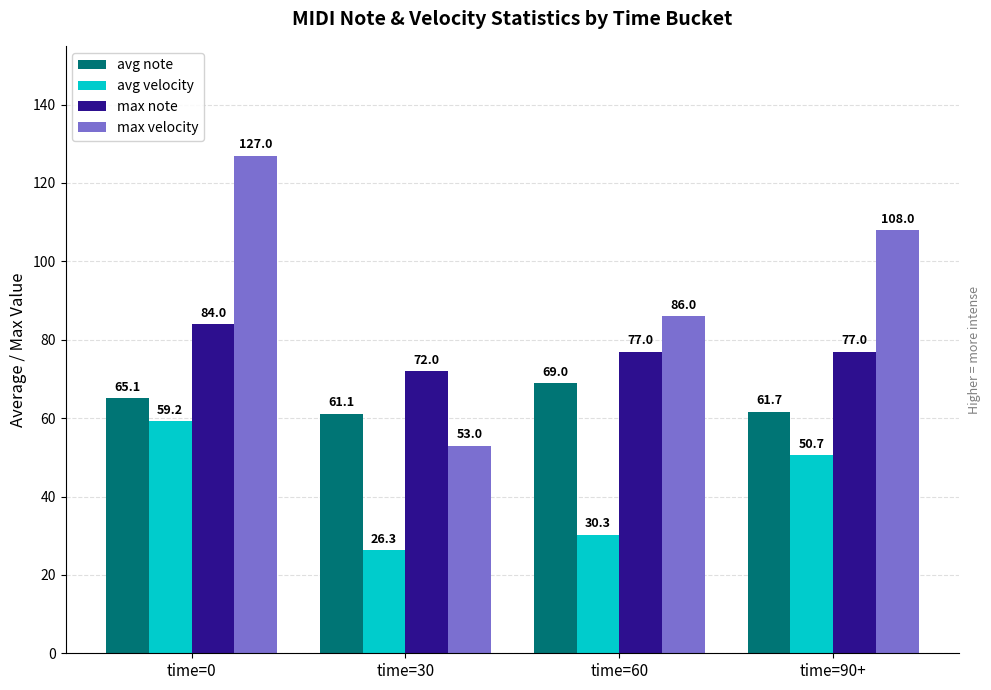

Reading left to right, list all the values displayed in this chart.

avg note: time=0=65.1	time=30=61.1	time=60=69.0	time=90+=61.7
avg velocity: time=0=59.2	time=30=26.3	time=60=30.3	time=90+=50.7
max note: time=0=84.0	time=30=72.0	time=60=77.0	time=90+=77.0
max velocity: time=0=127.0	time=30=53.0	time=60=86.0	time=90+=108.0